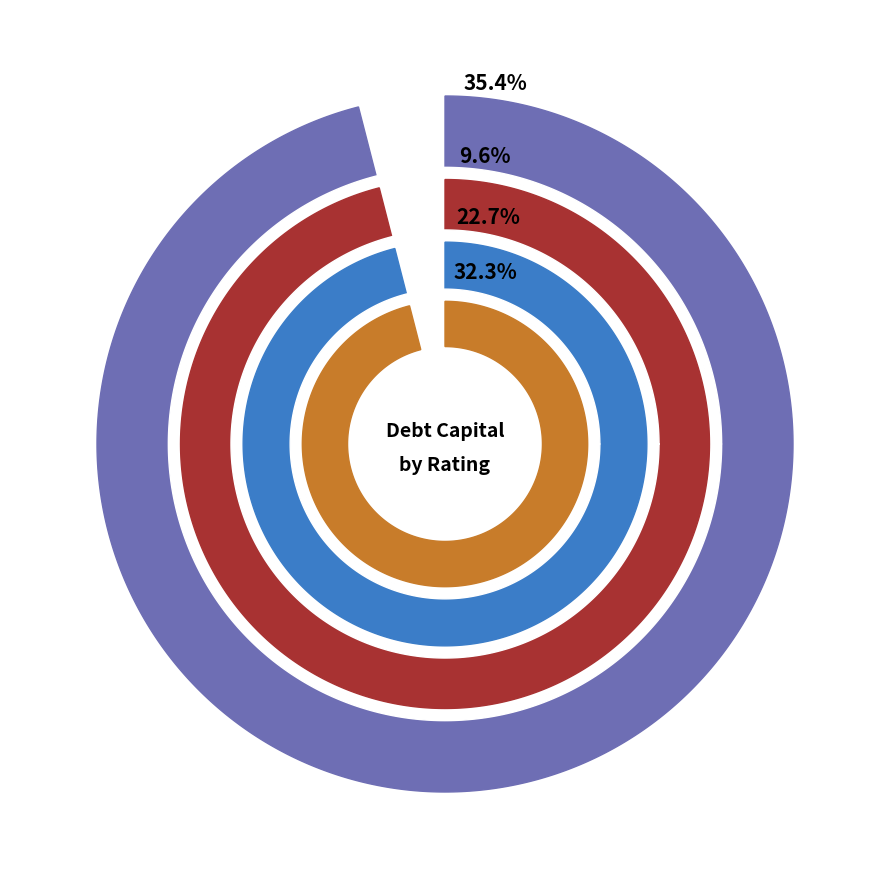

Between Ba2/BB and C2/C, which is larger?

C2/C